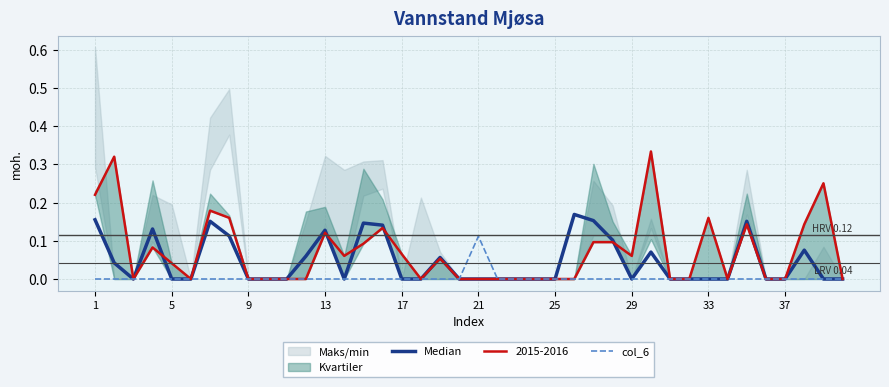

What is the difference between the maximum and minimum values in the col_6 series?

0.1